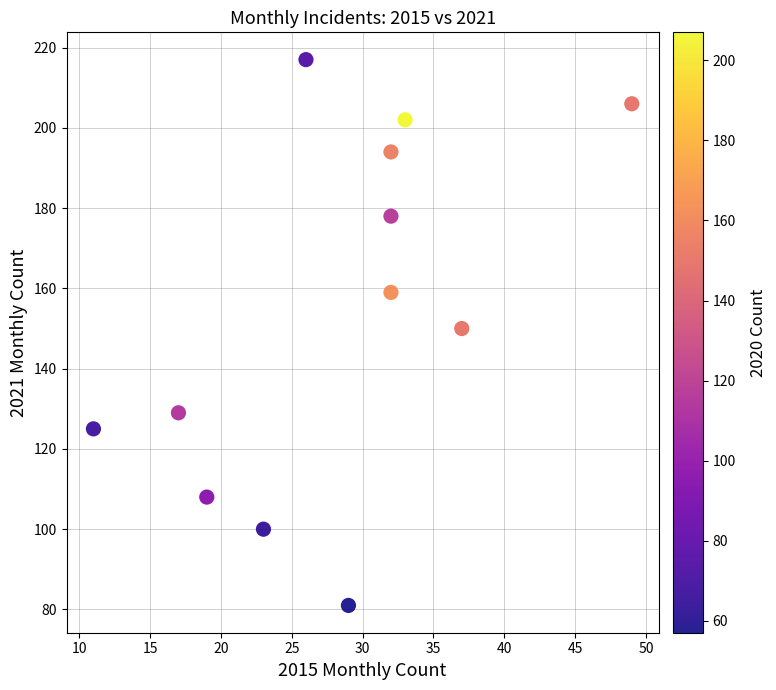

What is the range of Y values (max minus min)?

136